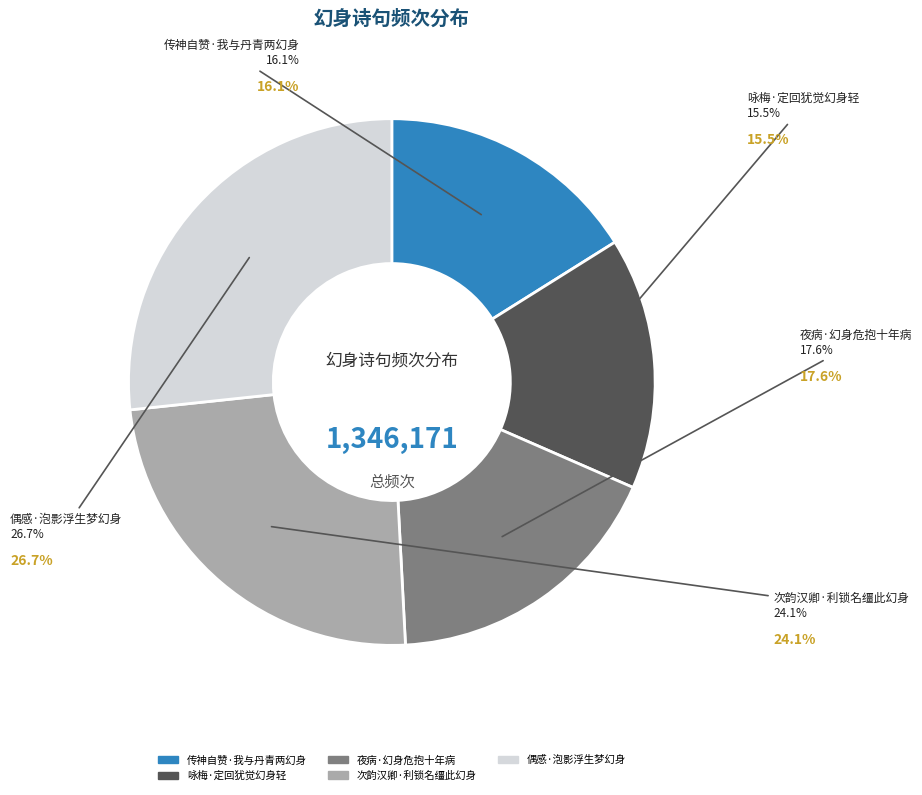

What percentage is the 次韵汉卿·利锁名缰此幻身 slice, to the nearest percent?

24%